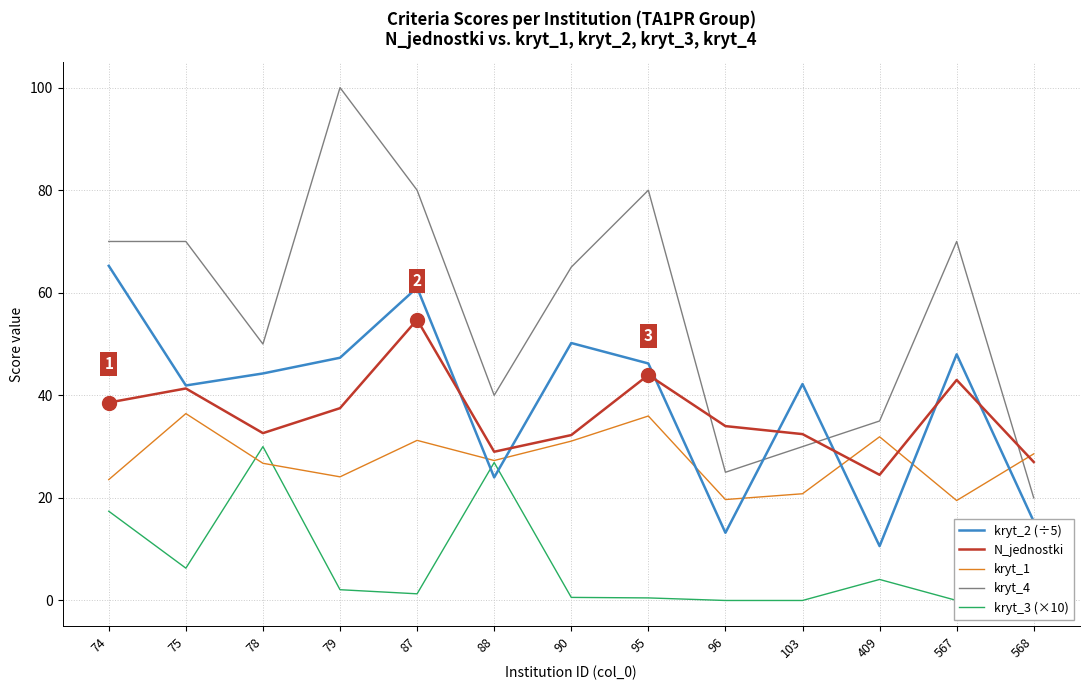

At which label does kryt_2 (÷5) reach its minimum?

409